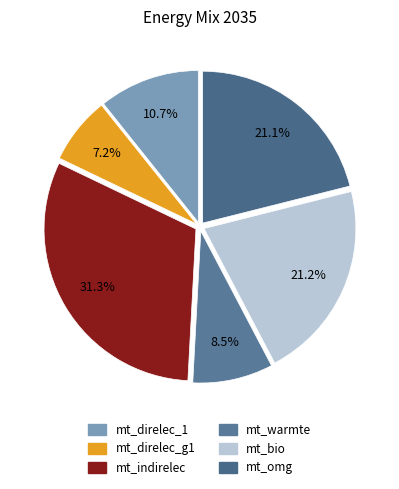

Which slice is the smallest?

mt_direlec_g1